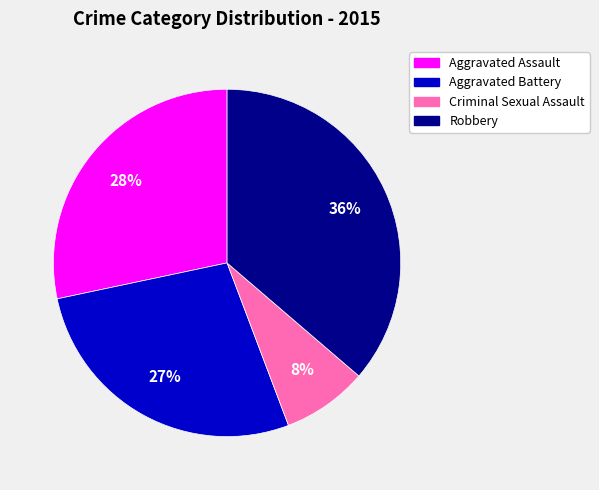

Is Aggravated Assault the majority of the pie?

No